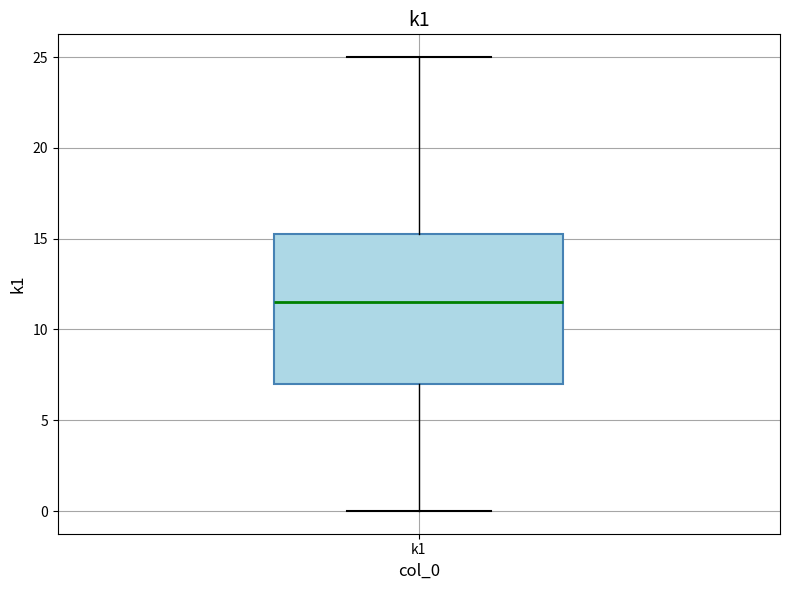

Read this box plot against the y-axis: the position of the median line, the range covered by the box, and the ends of both whiskers. The values are not printed on the chart, so give them approximately, as read against the axis.

median 11.5, box 7.0 to 15.5, whiskers 0.0 to 25.0